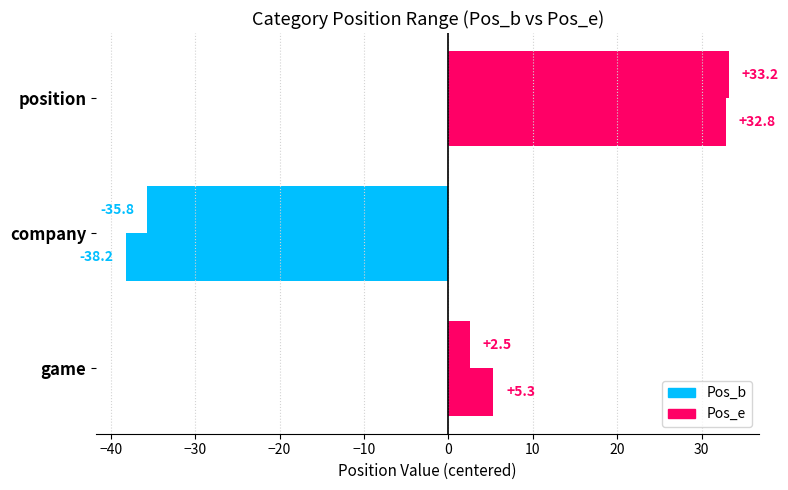

What is the value of the Pos_b bar at the 1st from the left?

2.5